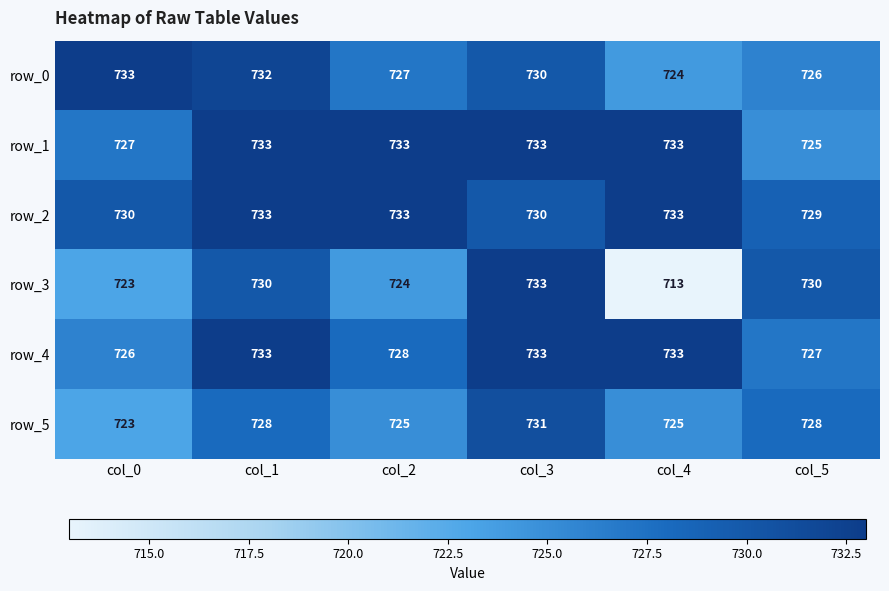

At which label does row_0 first exceed 730?

col_0